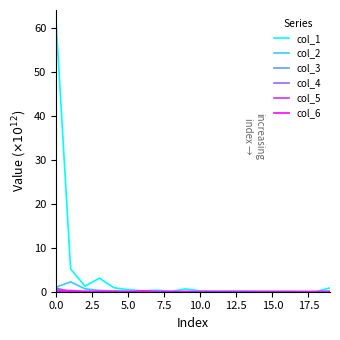

At how many categories does at least one series exceed 20?

1